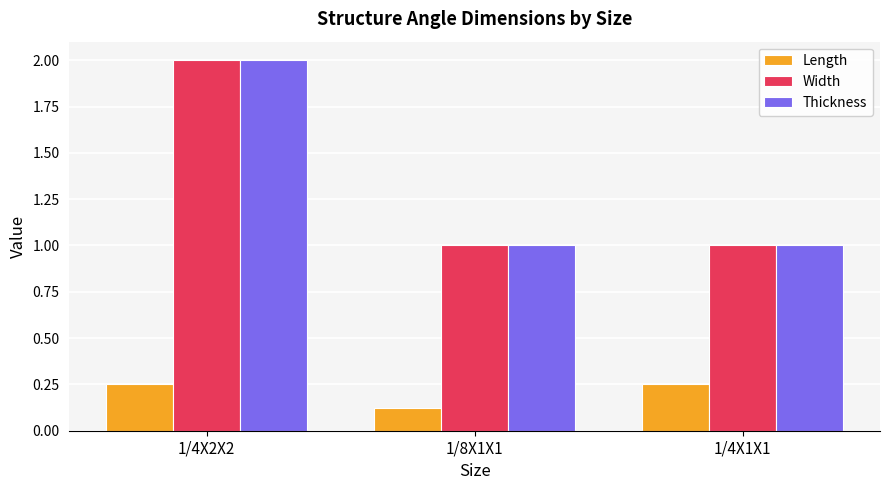

At which label is Length closest to 0?

1/8X1X1